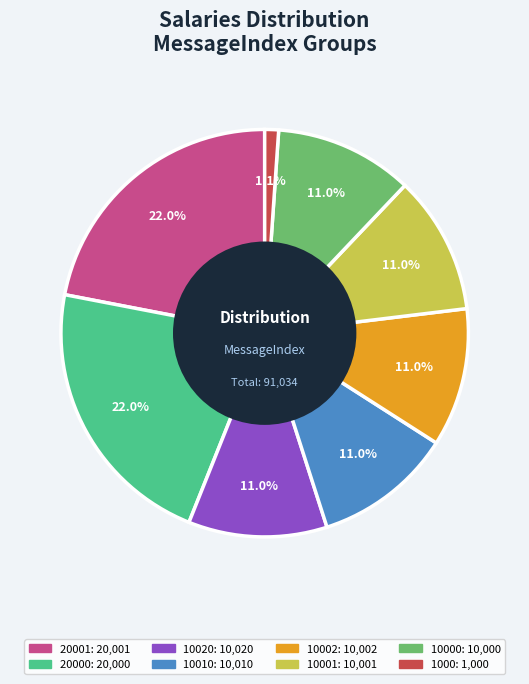

Is there any slice that represents more than half of the pie?

No